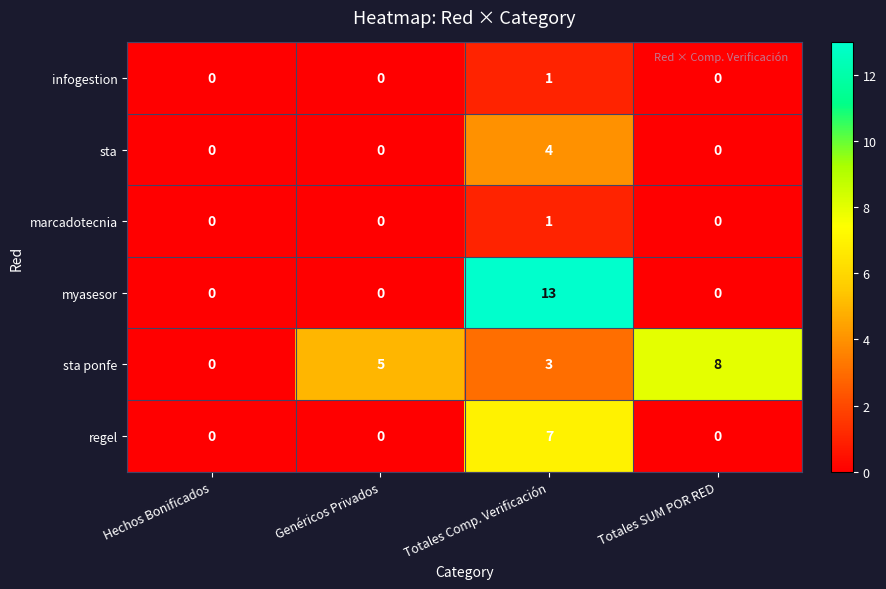

What is the difference between the maximum and minimum values in the myasesor series?

13